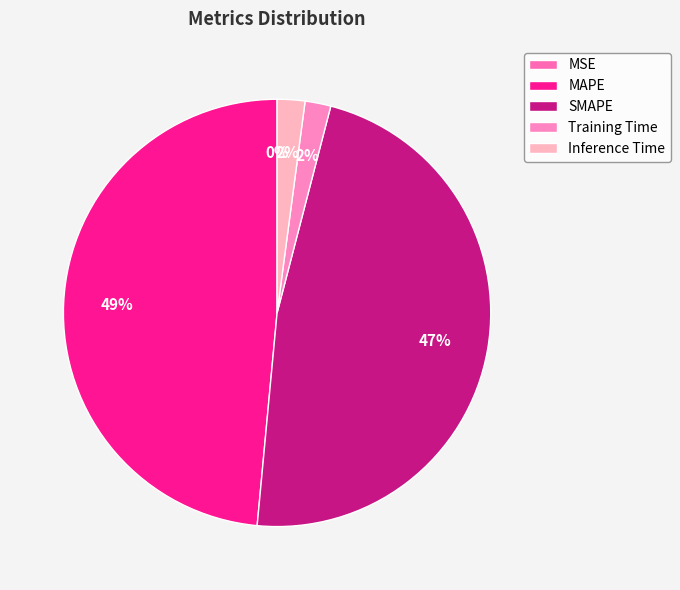

To the nearest percent, what is the average slice percentage?

20%